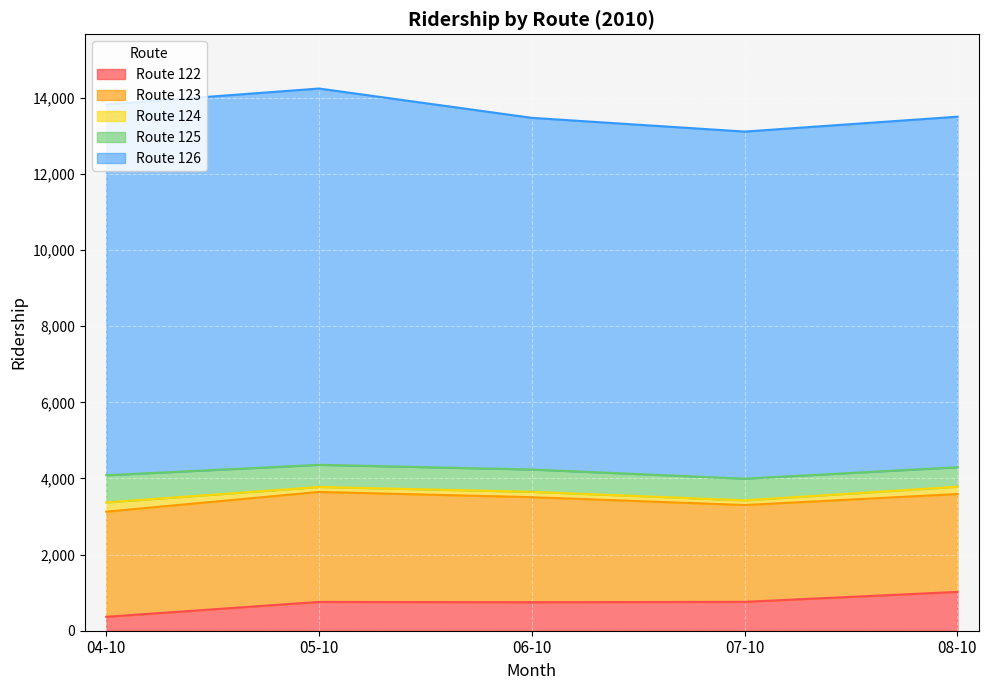

Reading left to right, what are all the values shown in this chart?

122: 04-10=366	05-10=757	06-10=749	07-10=759	08-10=1020
123: 04-10=2761	05-10=2889	06-10=2759	07-10=2543	08-10=2571
124: 04-10=243	05-10=130	06-10=141	07-10=123	08-10=192
125: 04-10=714	05-10=582	06-10=586	07-10=569	08-10=512
126: 04-10=9742	05-10=9885	06-10=9238	07-10=9118	08-10=9208